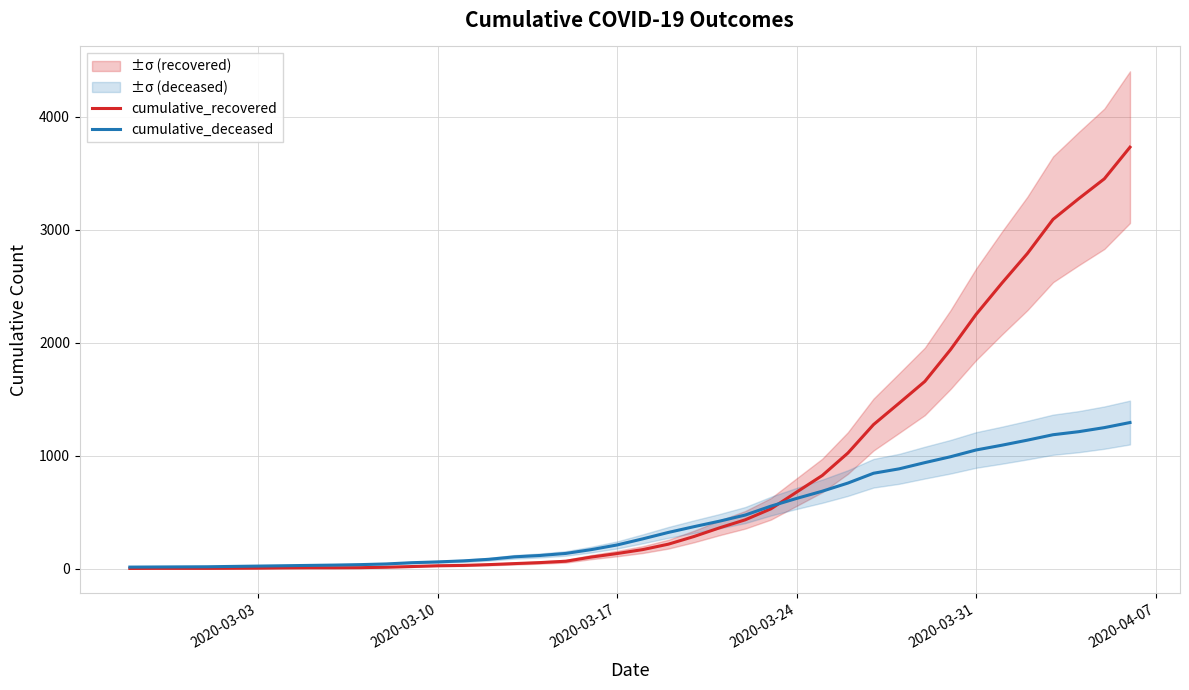

What is the highest value of the cumulative_deceased series?

1294